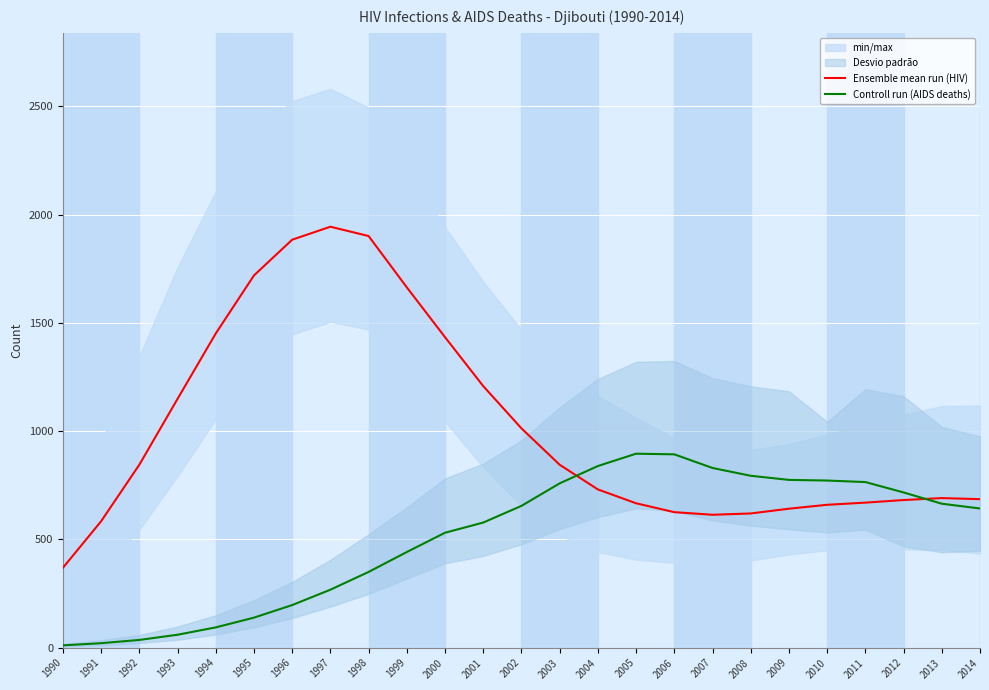

What is the smallest value displayed?

11